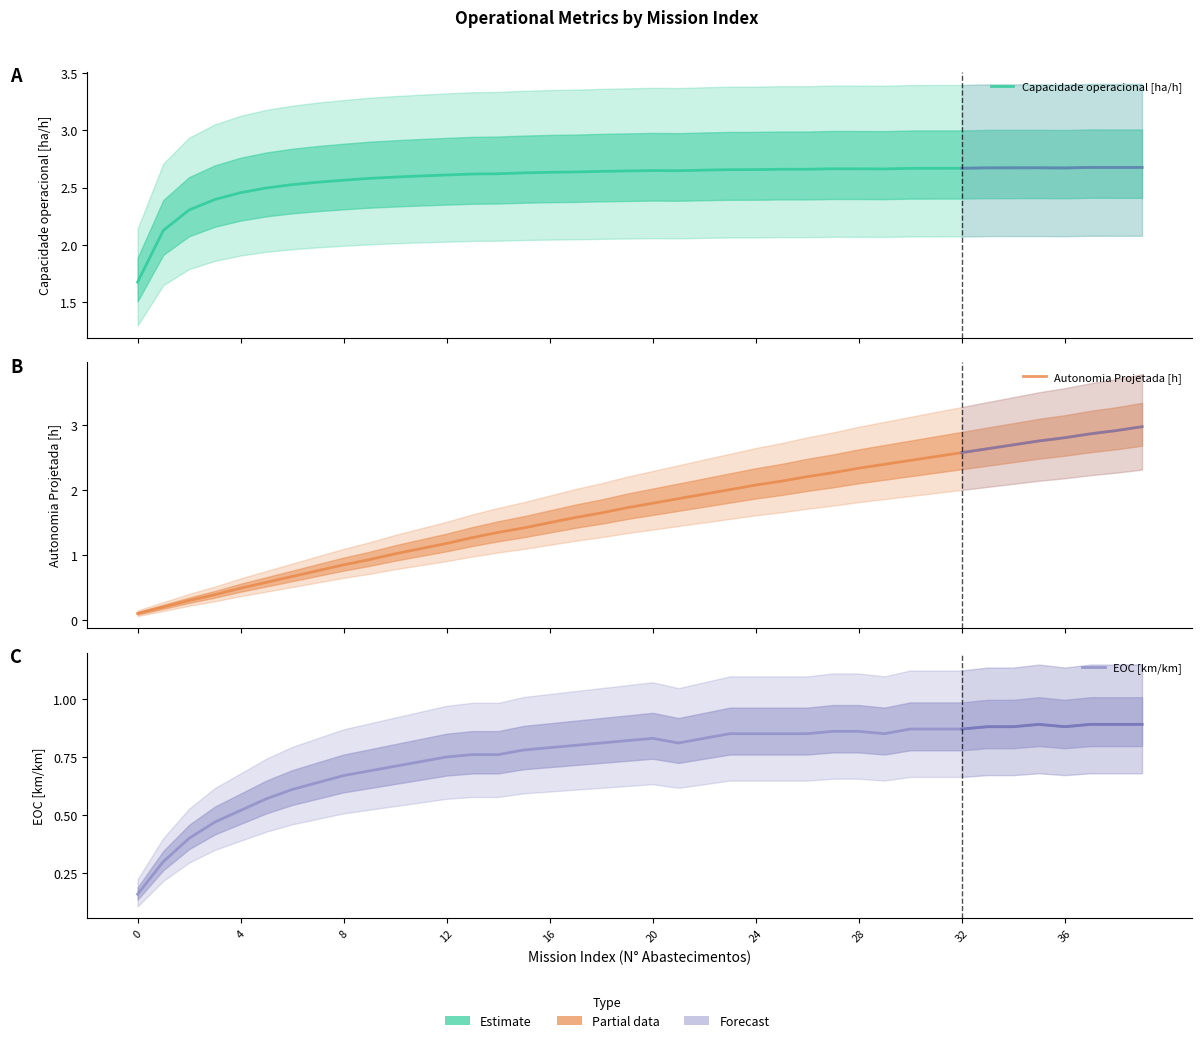

Is it true that Autonomia Projetada [h] equals 1.7 at 19?

True